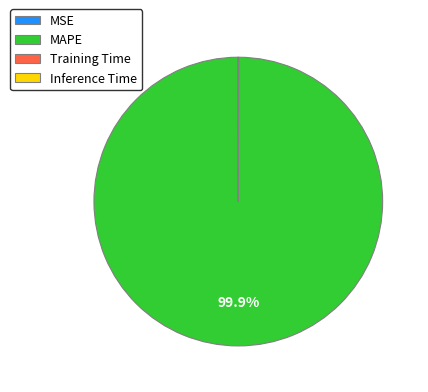

To the nearest percent, what portion does MAPE represent?

100%